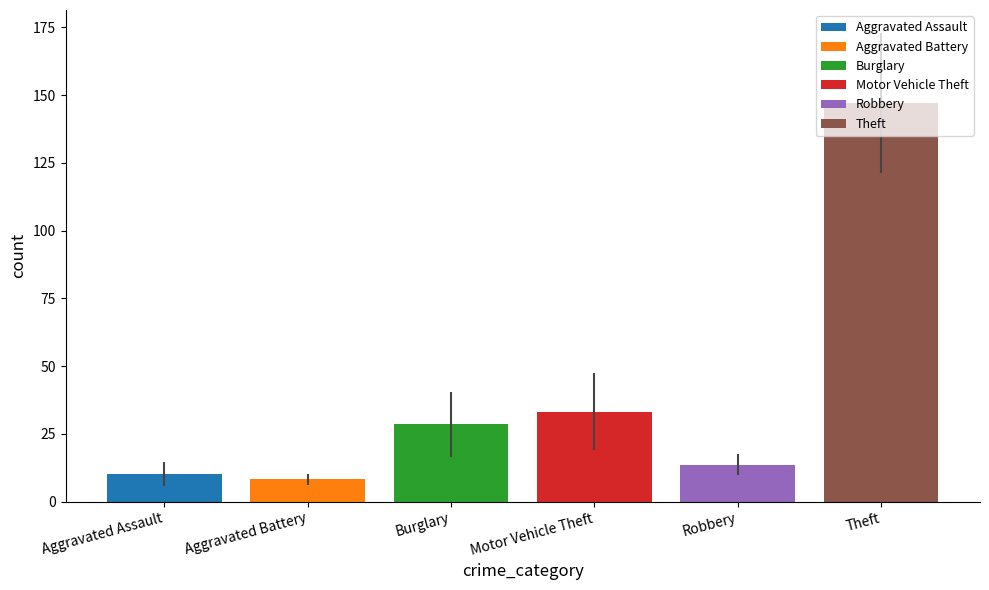

Which series has the largest range (max minus min)?

Aggravated Assault